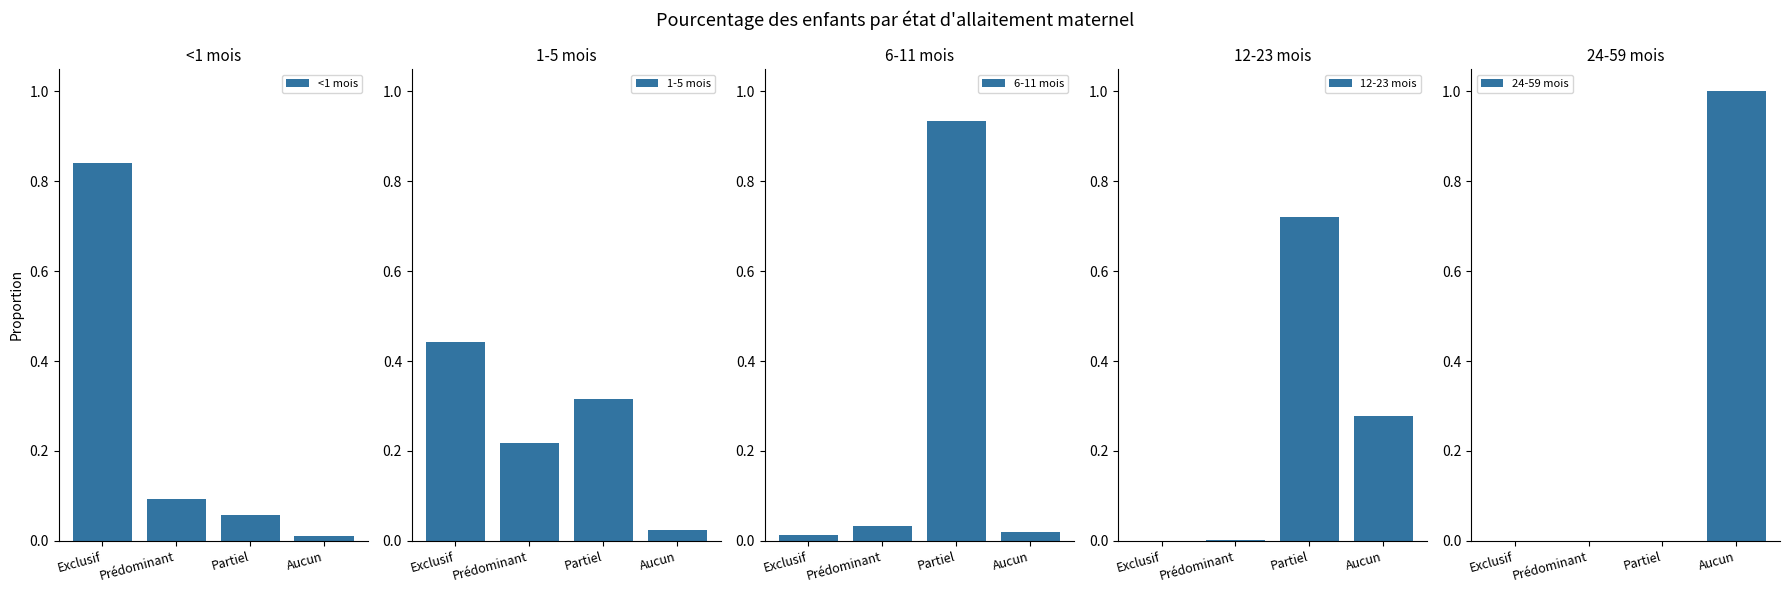

At which category is the sum across all series the highest?

Partiel